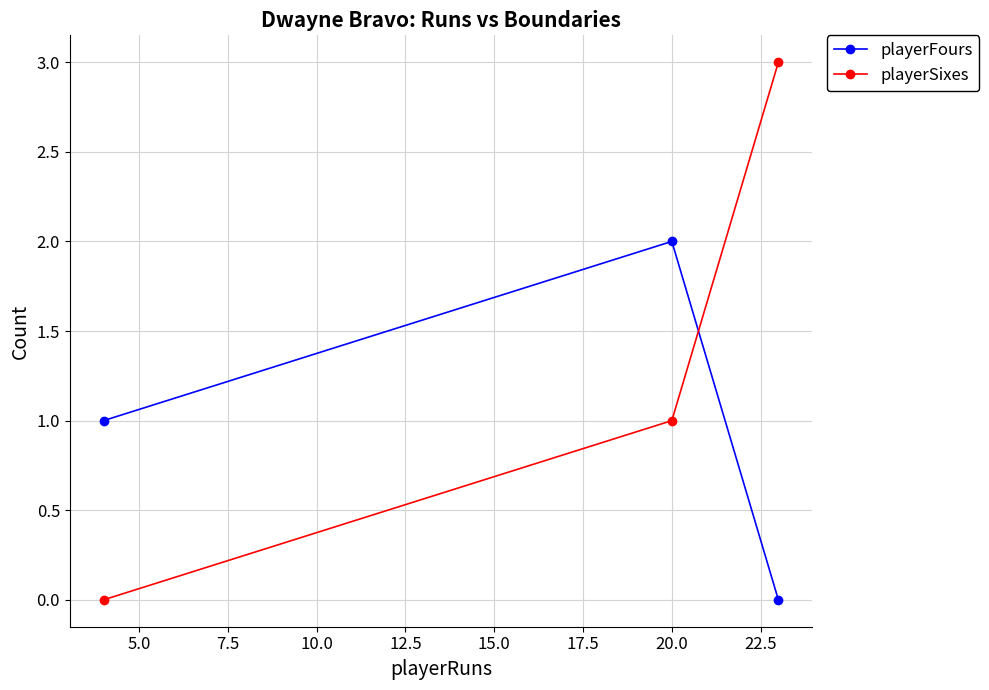

Rank the series by their maximum value, from highest to lowest.

playerSixes, playerFours